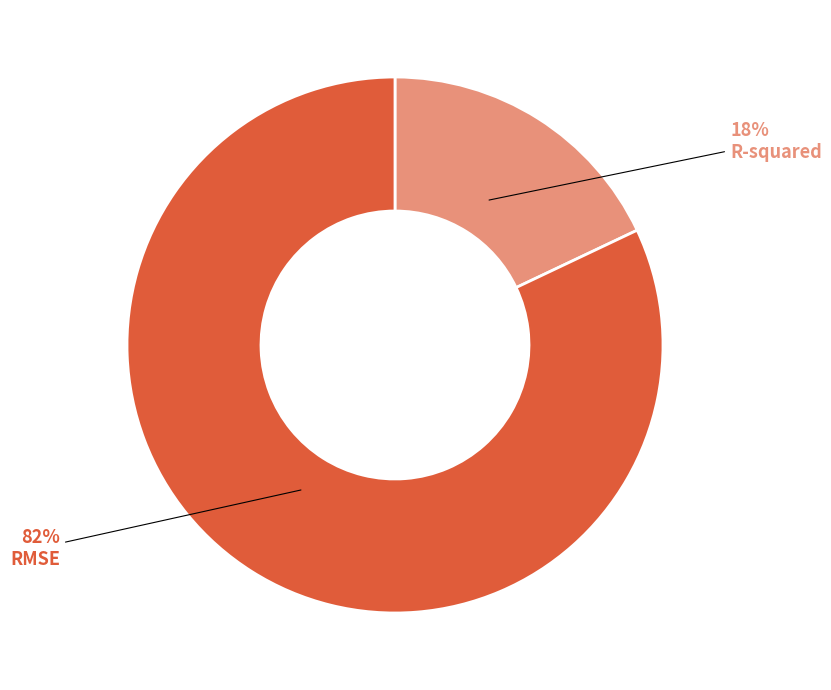

To the nearest percent, what is the combined percentage of R-squared and RMSE?

100%